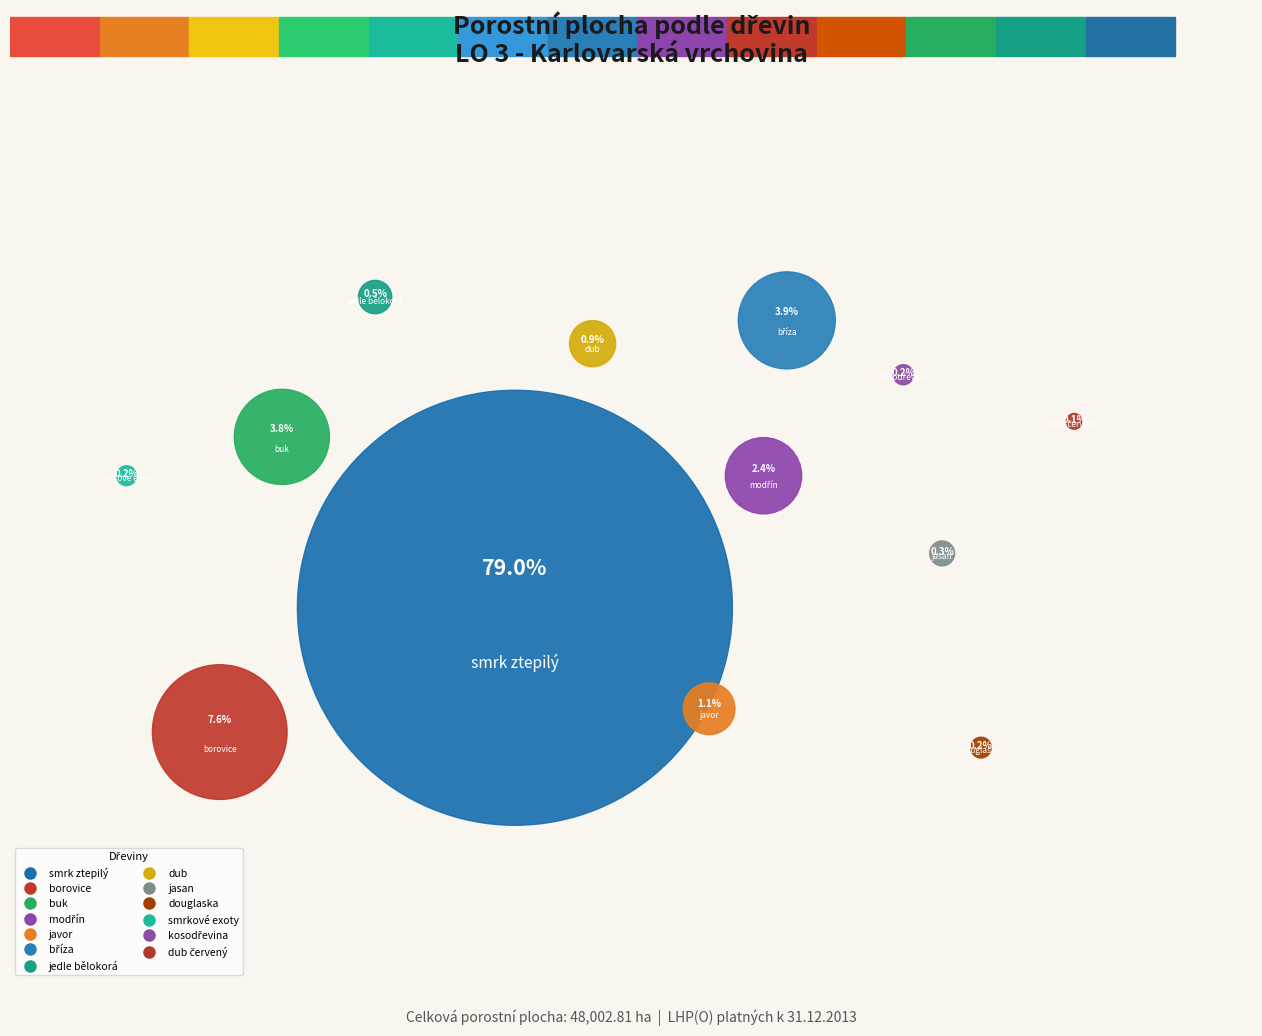

Approximately how many times larger is the value at douglaska compared to jasan?

0.7